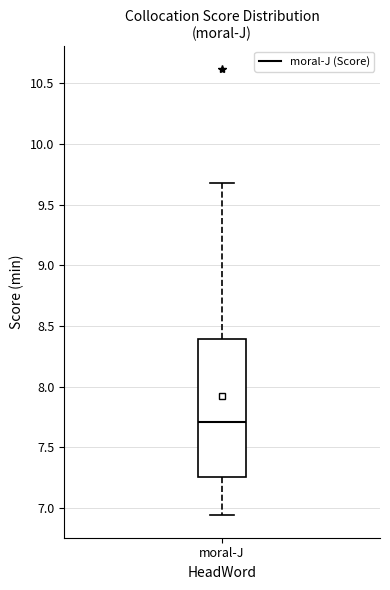

Where does the lower whisker of the box for moral-J end on the y-axis? The values are not printed on the chart, so give them approximately, as read against the axis.

6.95